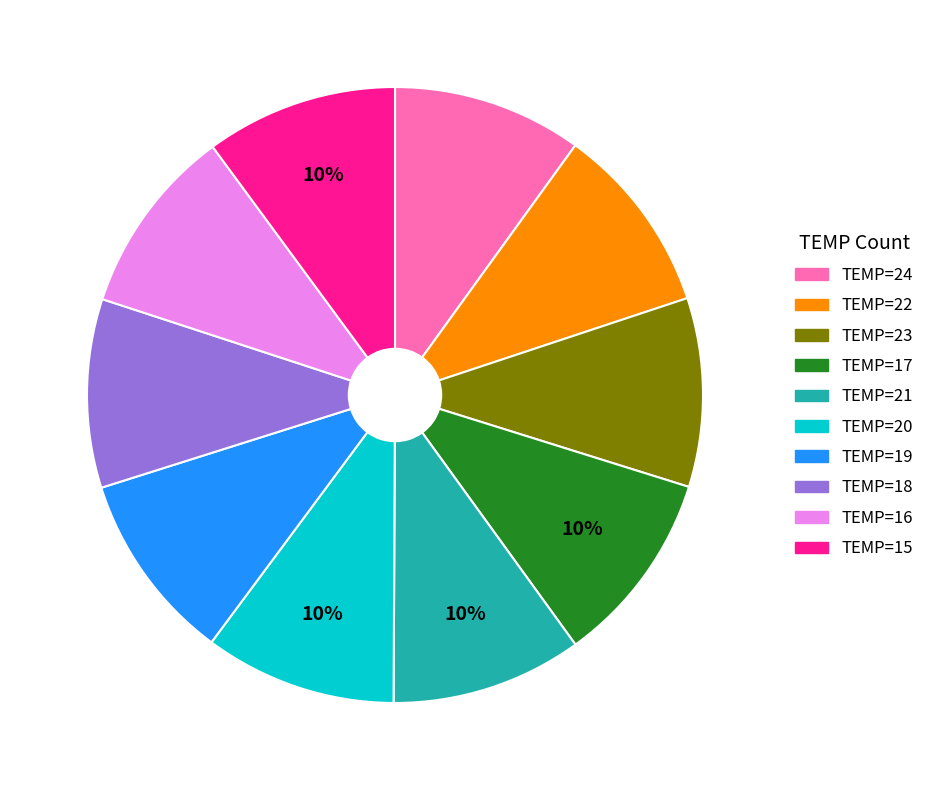

What percentage is the TEMP=24 slice, to the nearest percent?

10%